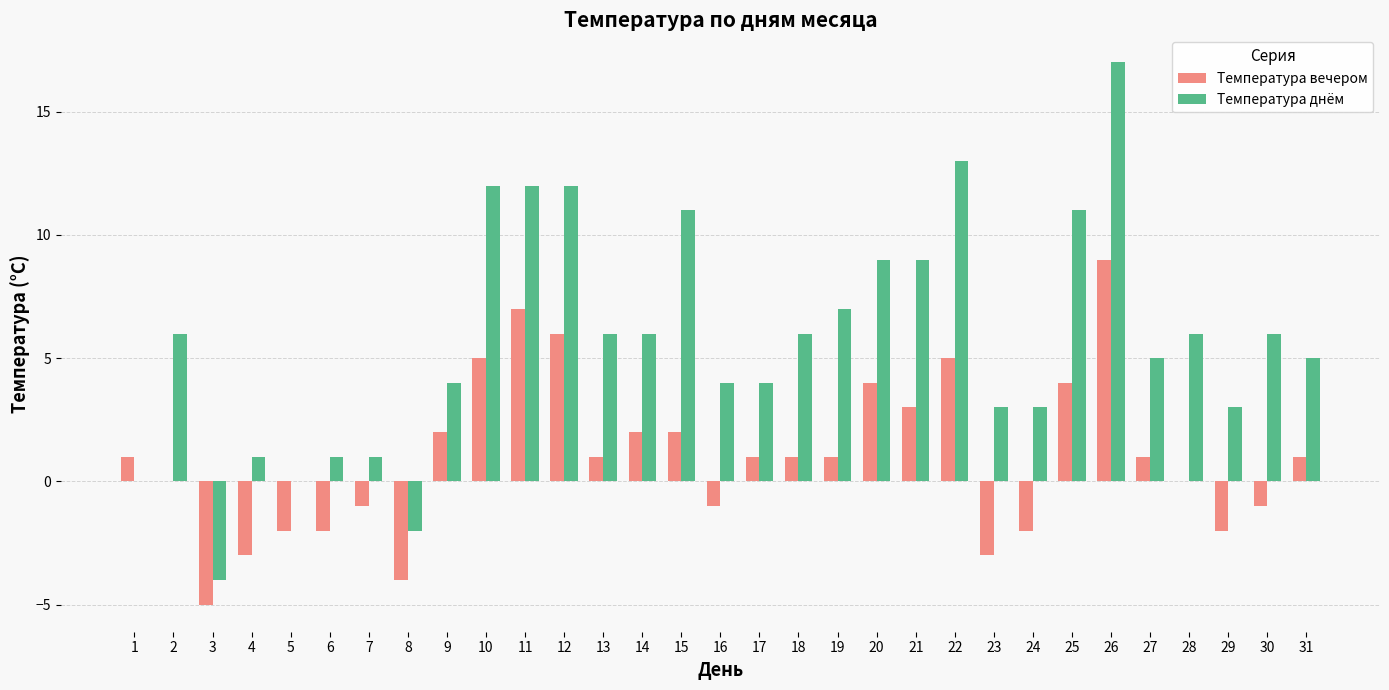

What is the sum of all Температура днём values?

177